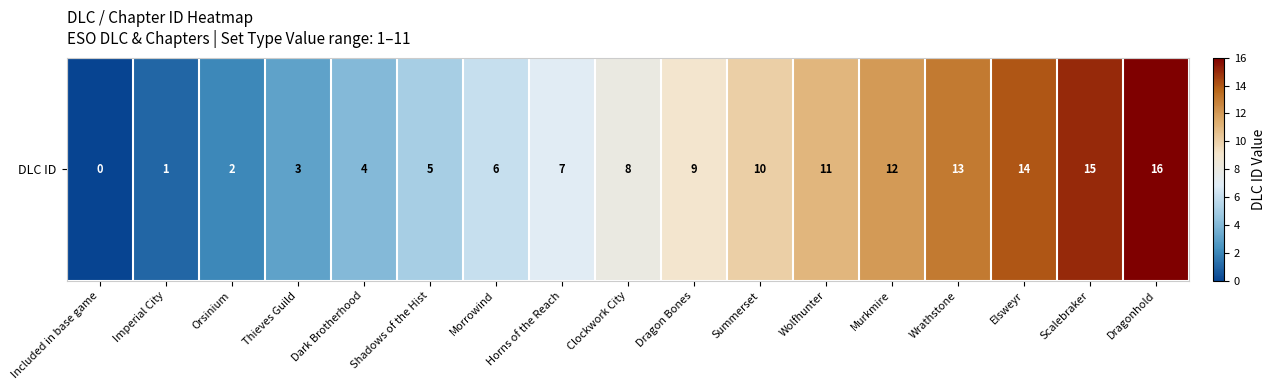

The value at Horns of the Reach is 7. True or false?

True